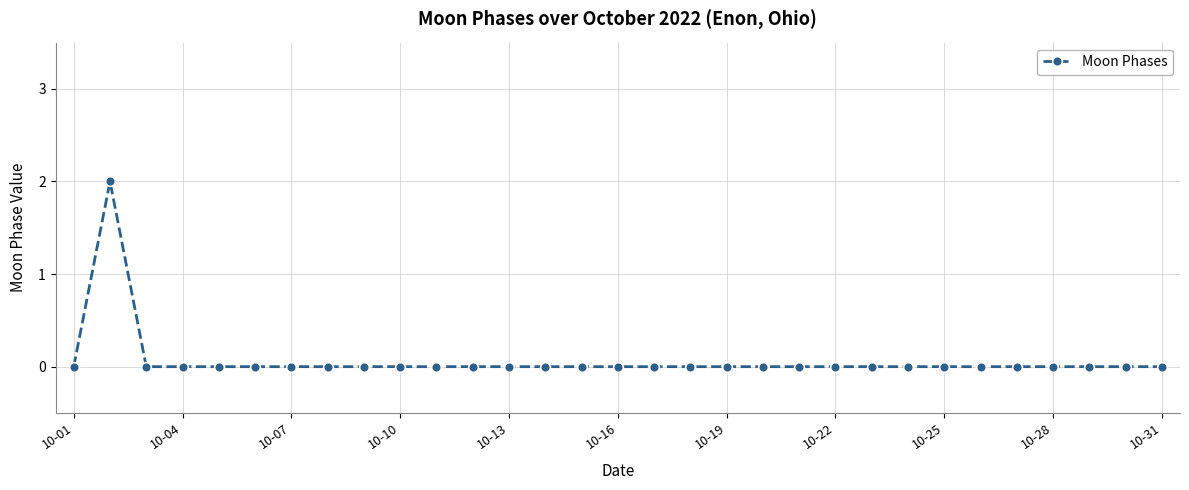

True or false: the data has more than 0 interior local peaks.

True